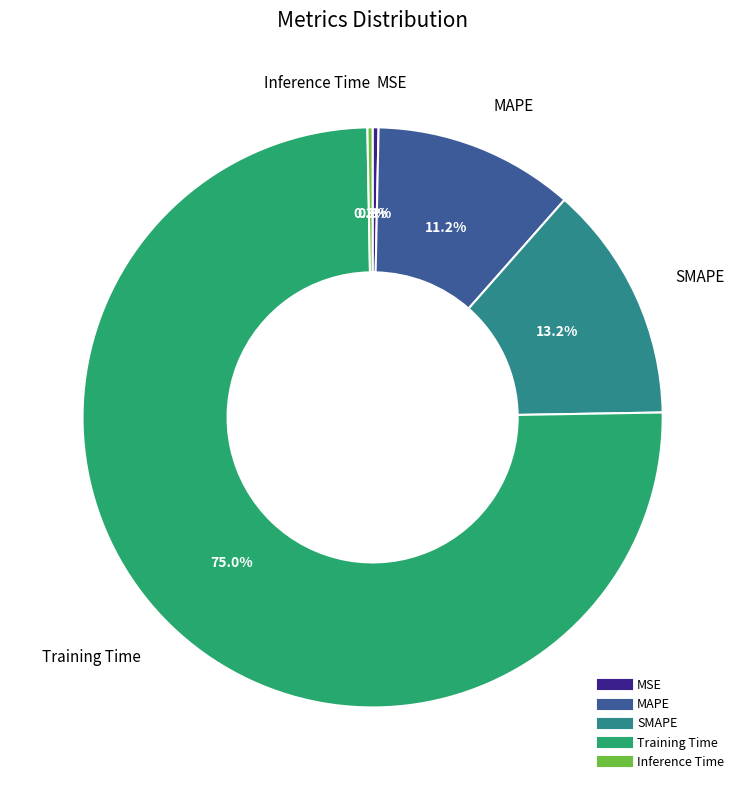

How much of the chart is everything except MSE?

99.7%